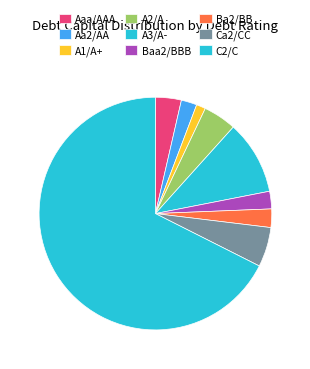

How many slices are in this pie chart?

9